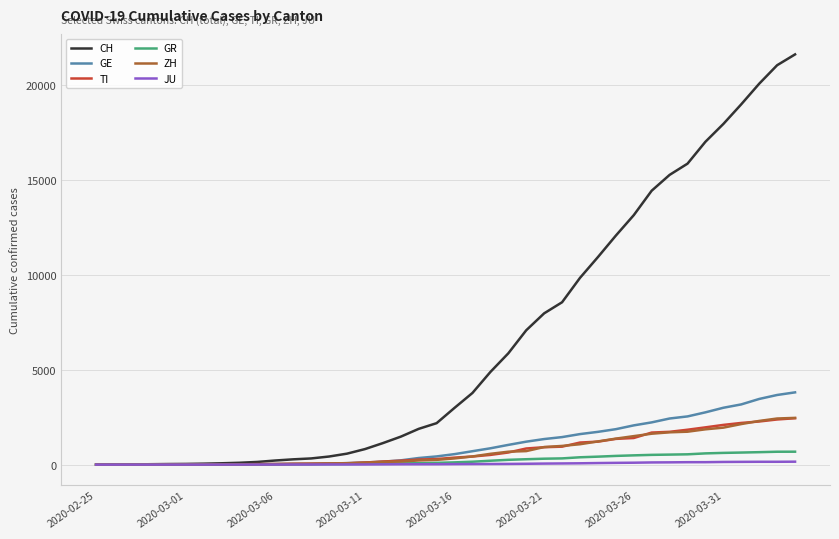

What are all the series names shown in the legend?

CH, GE, TI, GR, ZH, JU